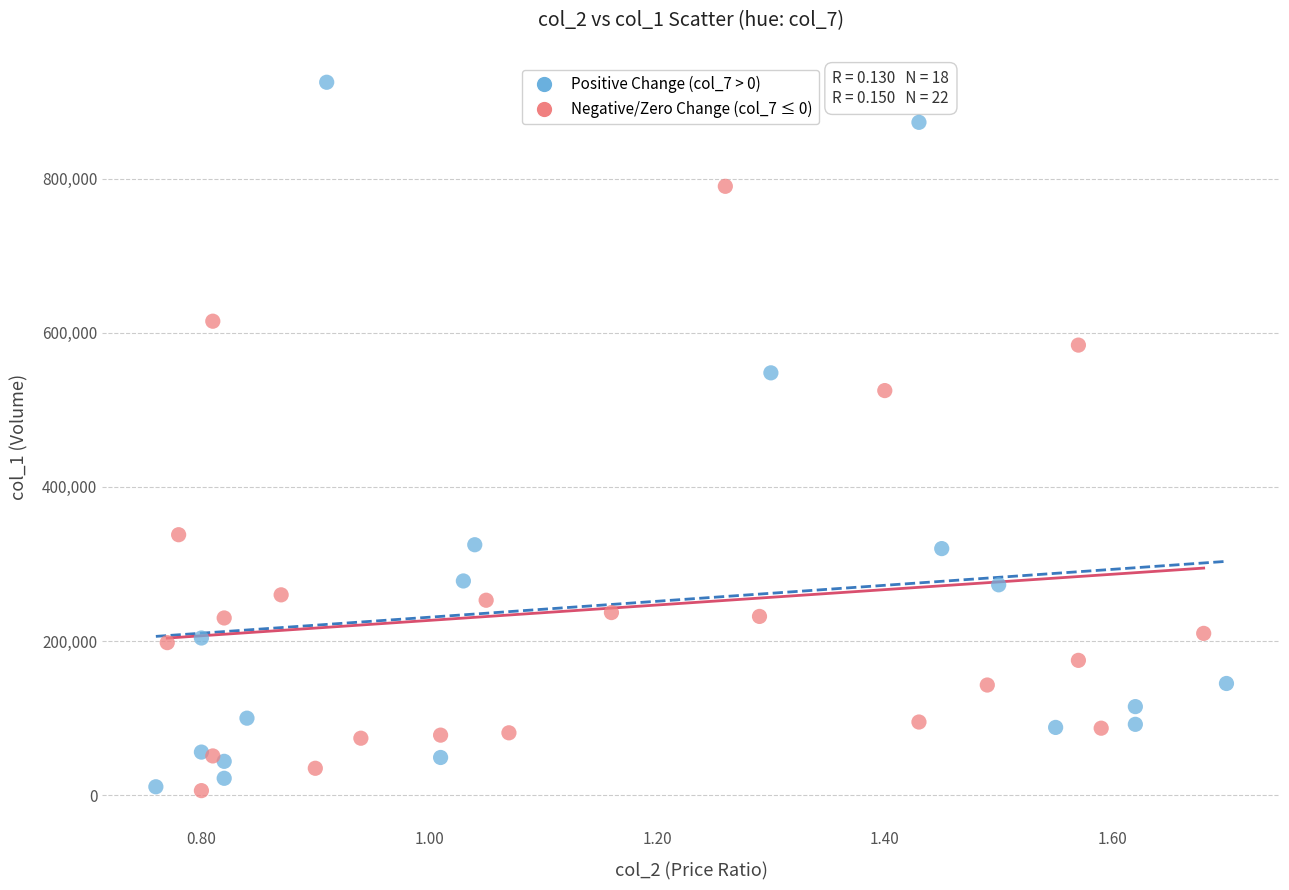

Which series has the largest Y range (max minus min)?

Positive Change (col_7 > 0)